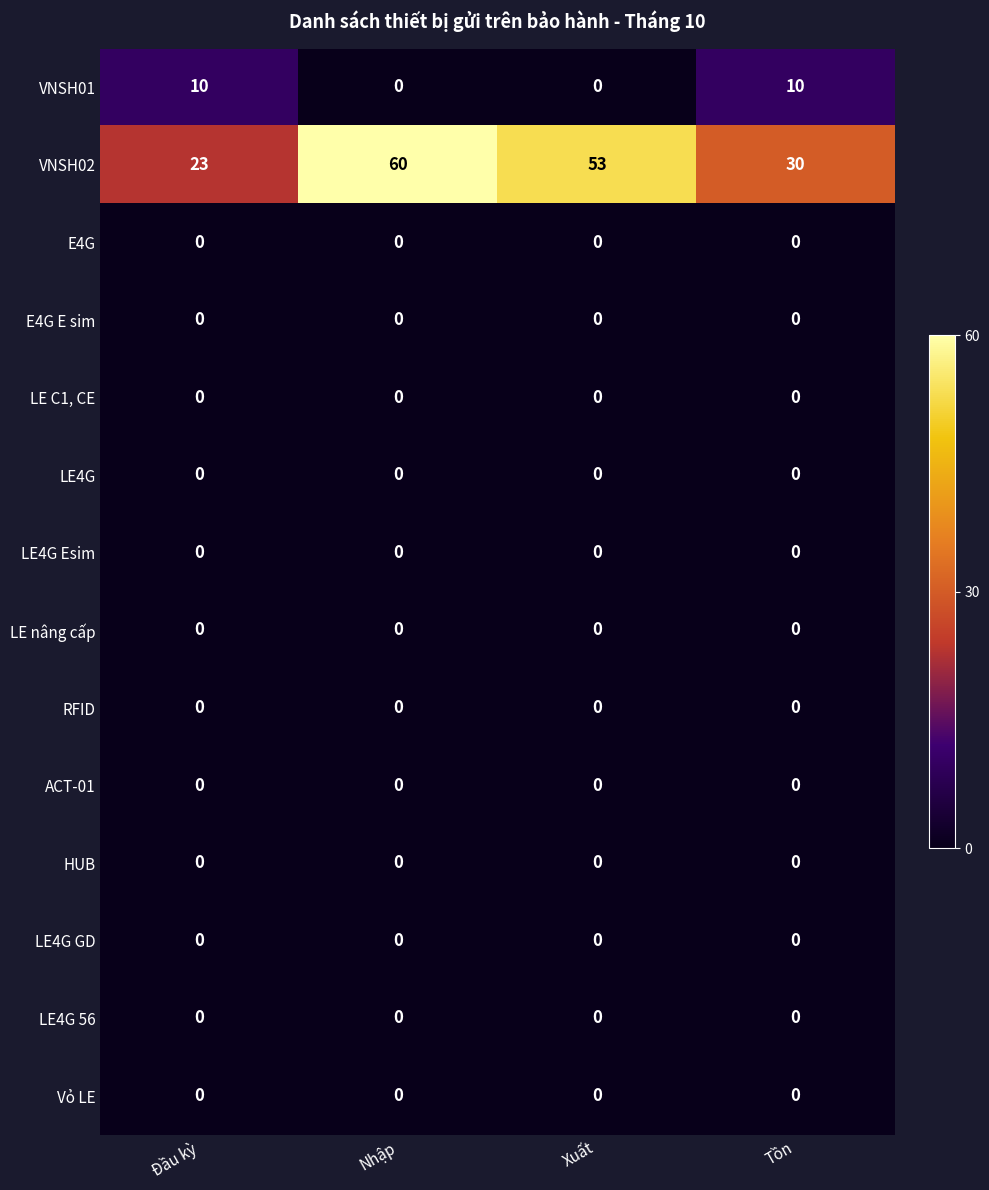

What is the difference between the highest and lowest values at Nhập?

60